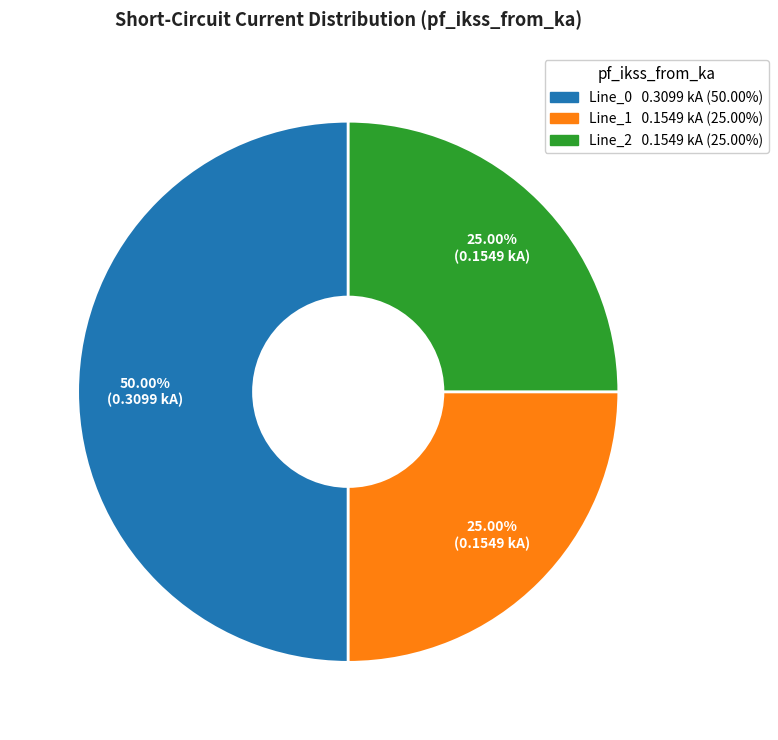

How many slices are in this pie chart?

3